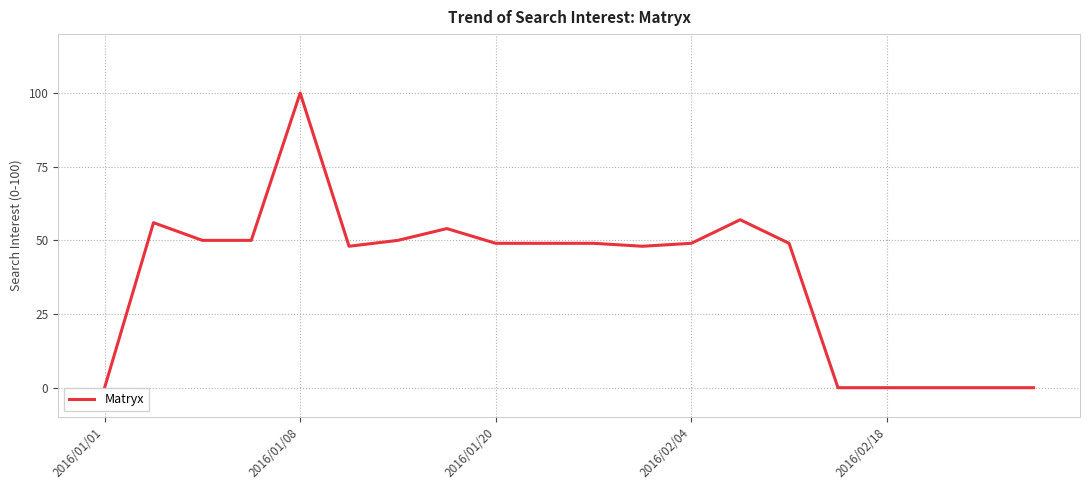

What is the greatest value displayed?

100